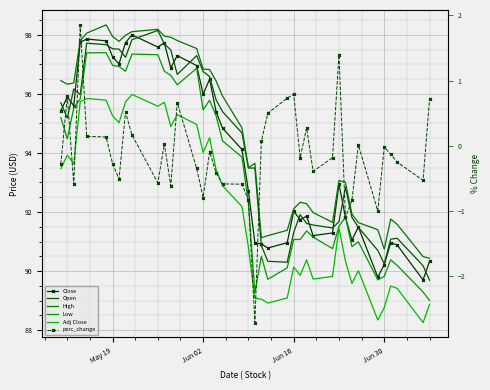

What is the highest value of the Open series?

98.2